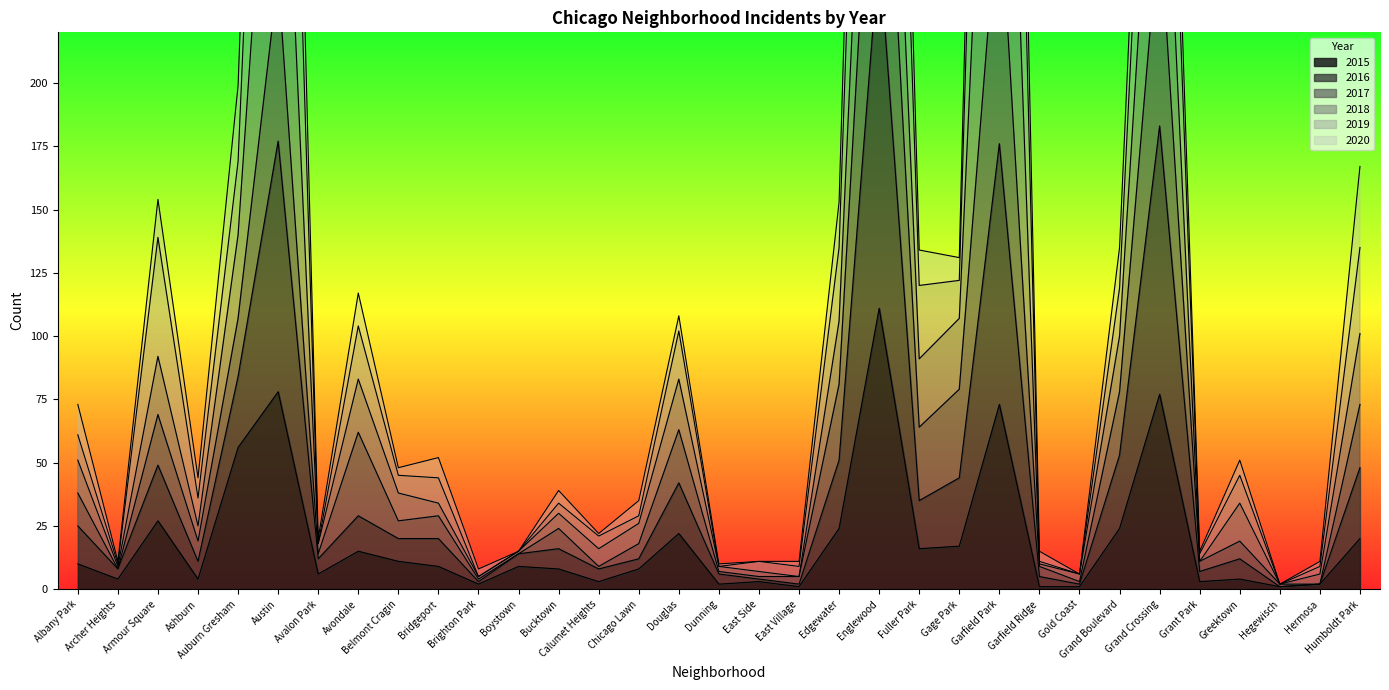

What is the difference between the maximum and minimum values in the 2016 series?

358